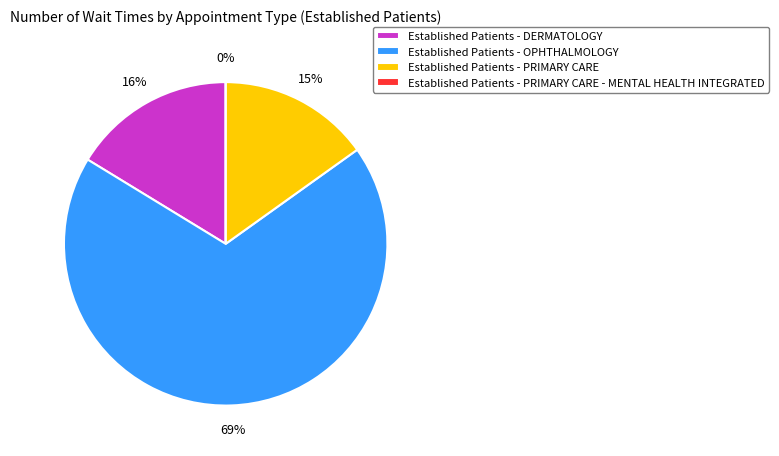

Is there any slice that represents more than half of the pie?

Yes